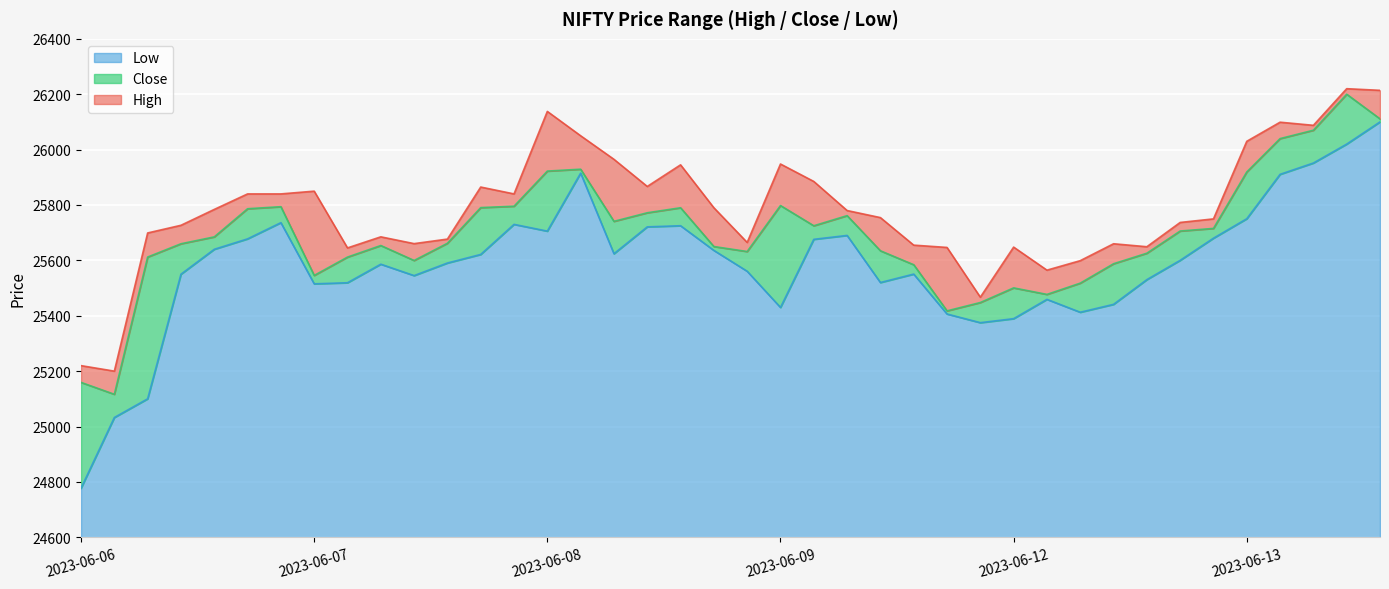

Does the chart display data point markers on the line(s)?

No